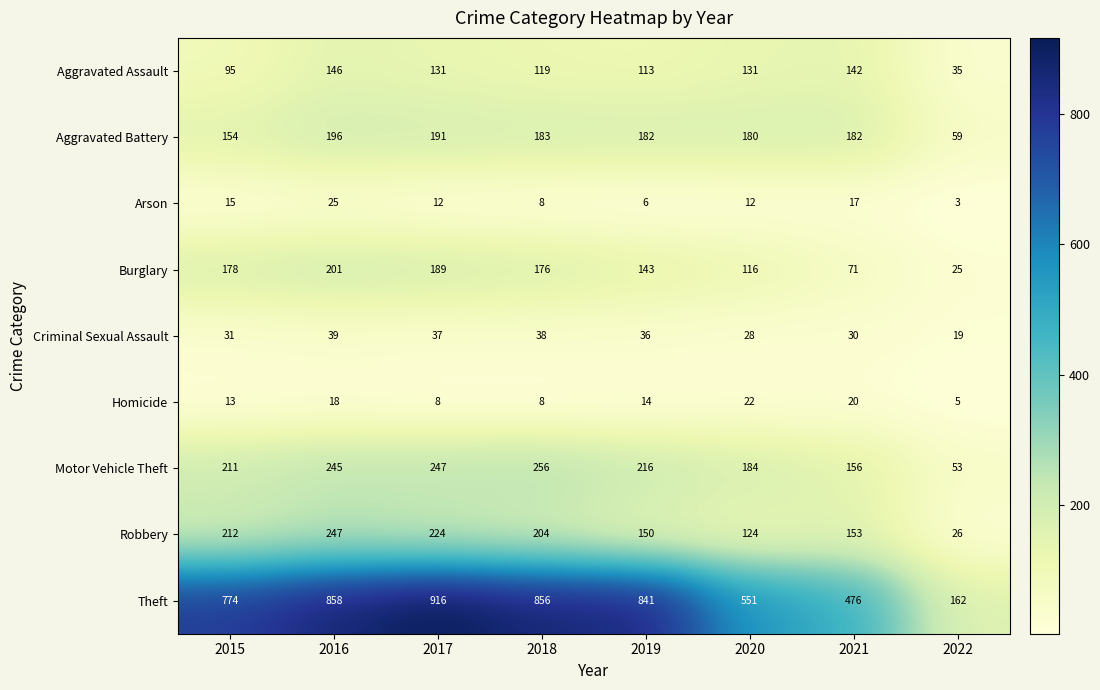

True or false: Burglary has a value of 25 at 2022.

True